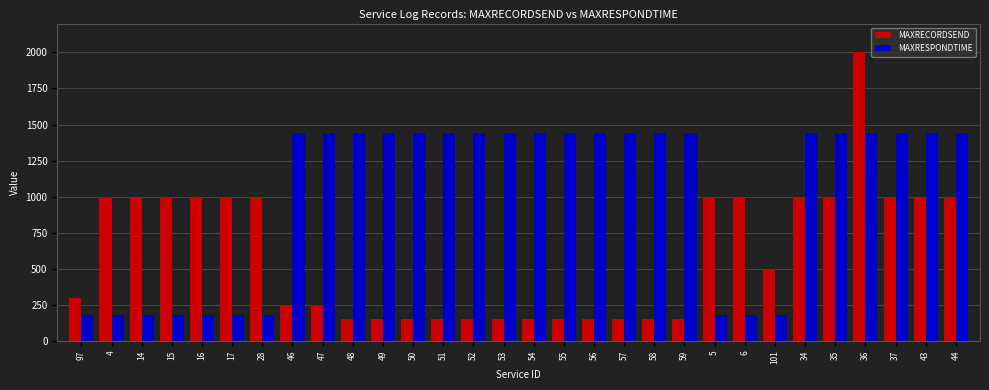

What is the spread (max minus min) of values at 58?

1290